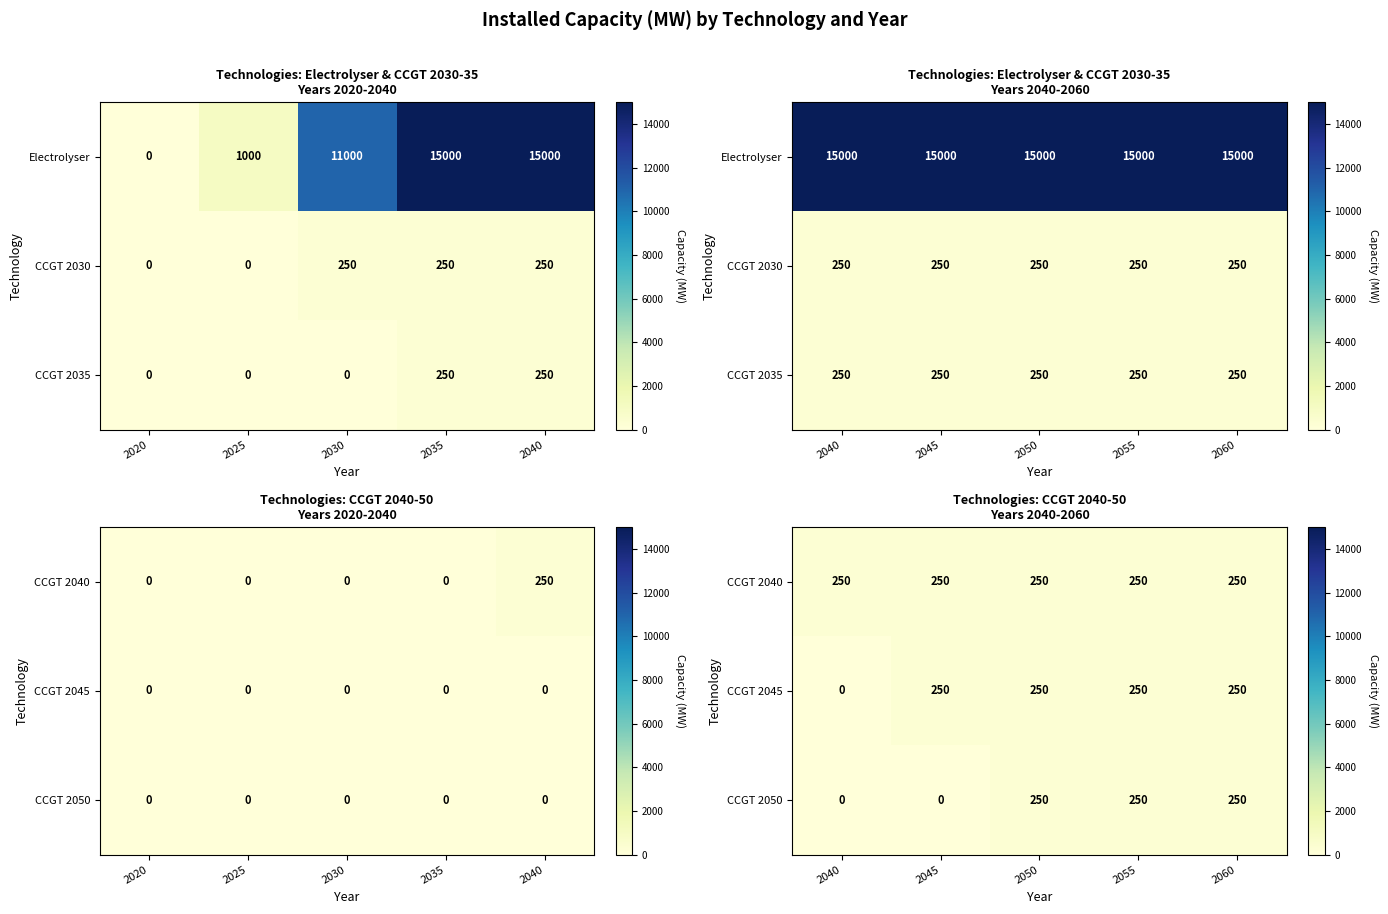

What is the sum of all CCGT 2050 values?

750